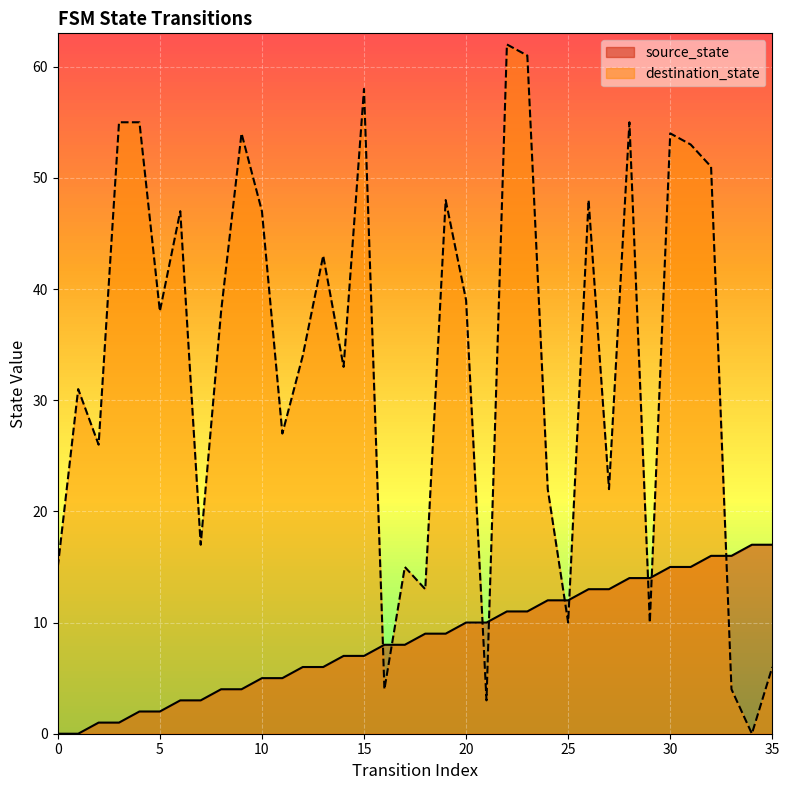

What are all the series names shown in the legend?

source_state, destination_state